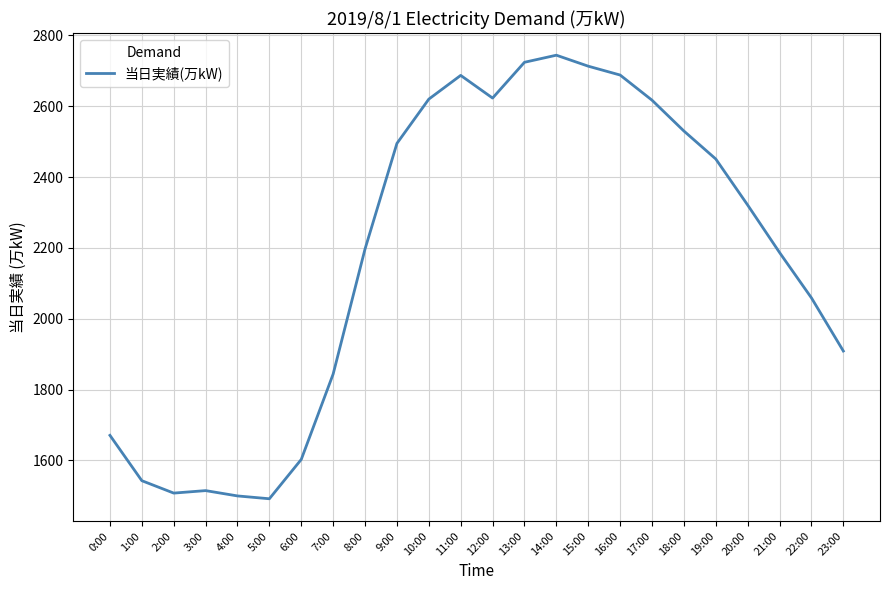

Which has a higher value, 2:00 or 9:00?

9:00